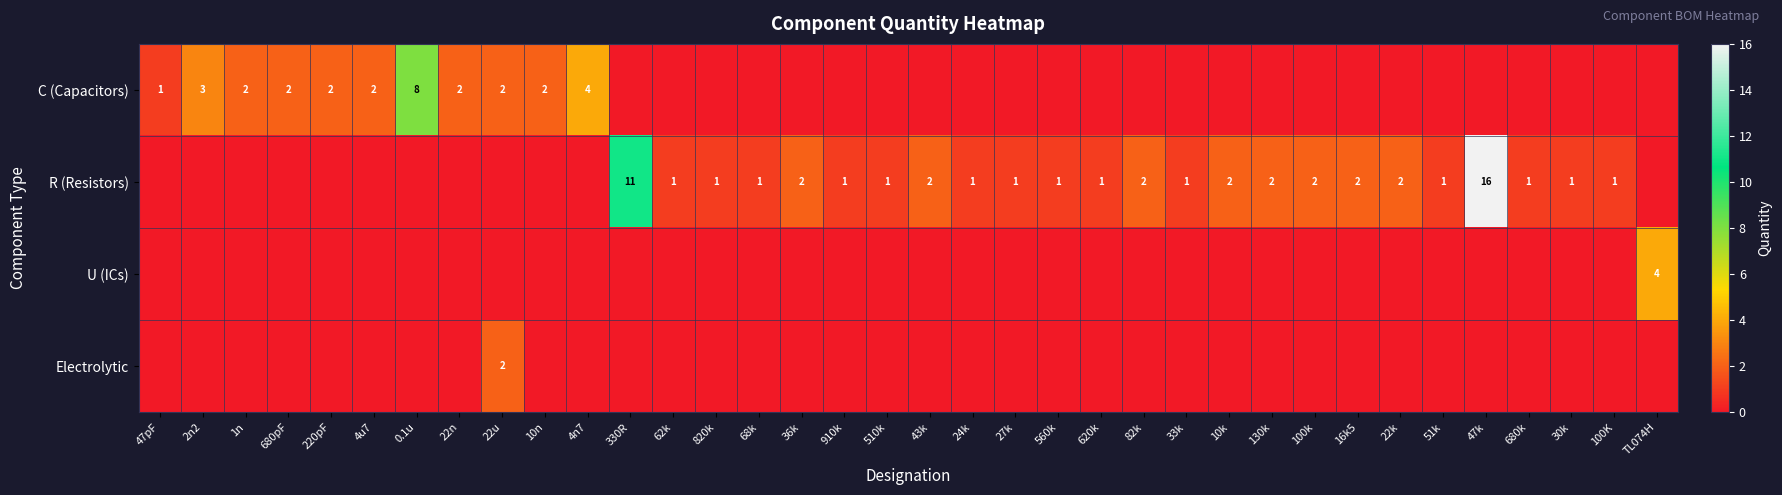

Is it true that R (Resistors) equals 1 at 620k?

True